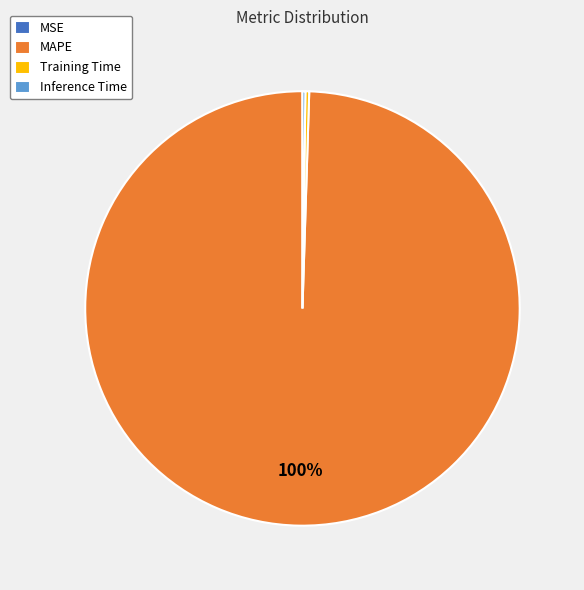

True or false: Training Time accounts for 0% of the total.

True